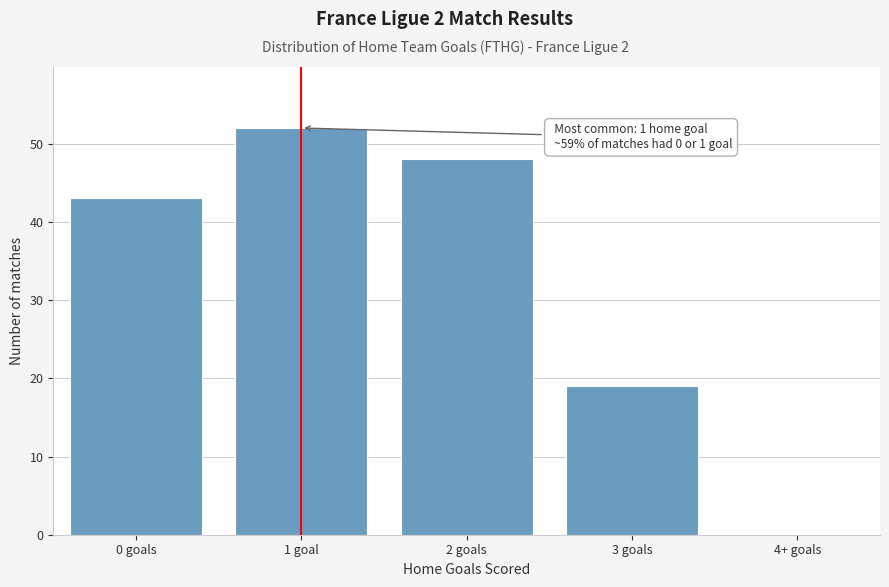

Reading right to left, what are all the values shown in this chart?

4+ goals=0	3 goals=19	2 goals=48	1 goal=52	0 goals=43